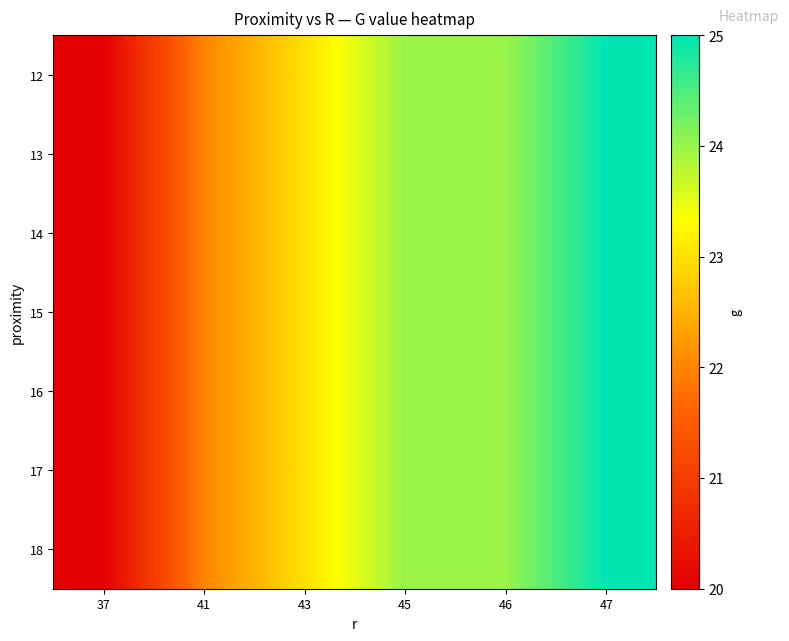

Reading left to right, what are all the values shown in this chart?

12: 37=20	41=22	43=23	45=24	46=24	47=25
13: 37=20	41=22	43=23	45=24	46=24	47=25
14: 37=20	41=22	43=23	45=24	46=24	47=25
15: 37=20	41=22	43=23	45=24	46=24	47=25
16: 37=20	41=22	43=23	45=24	46=24	47=25
17: 37=20	41=22	43=23	45=24	46=24	47=25
18: 37=20	41=22	43=23	45=24	46=24	47=25